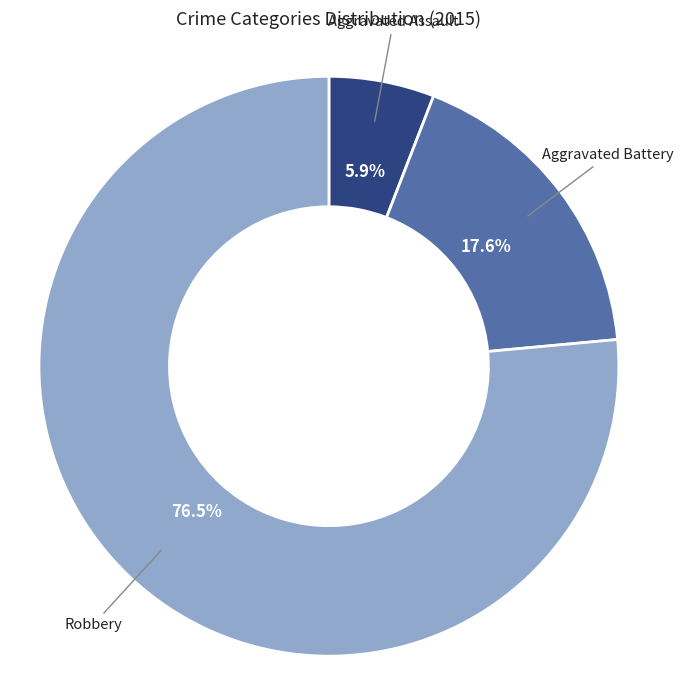

Rank the categories by value from highest to lowest.

Robbery, Aggravated Battery, Aggravated Assault